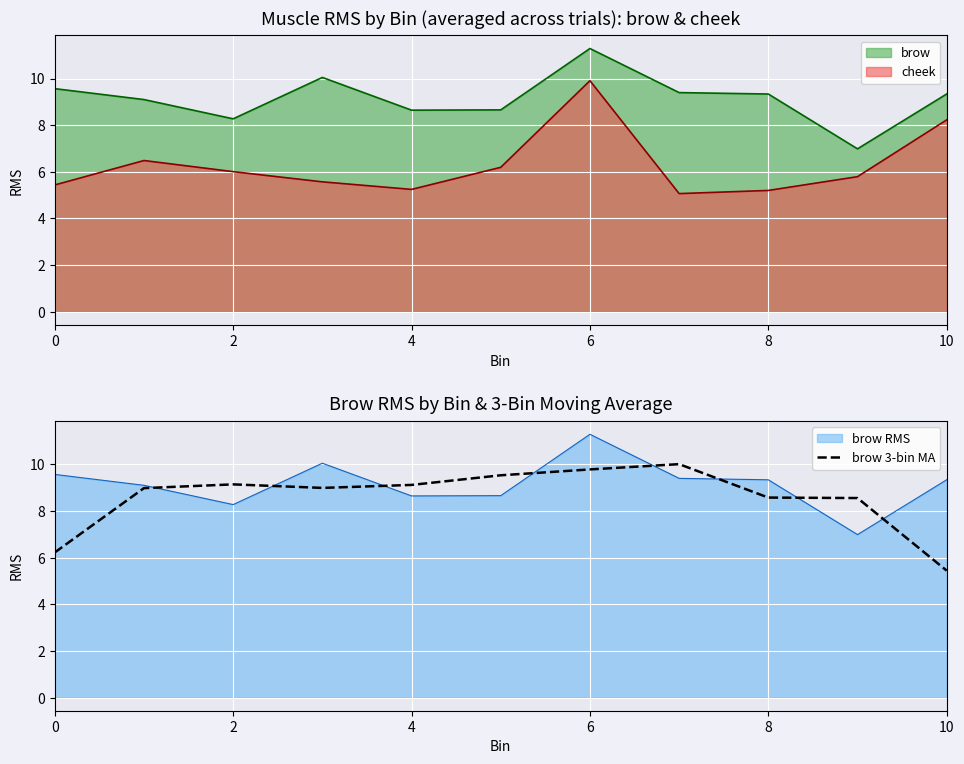

The brow 3-bin MA series shows 8.6 at 8. True or false?

True